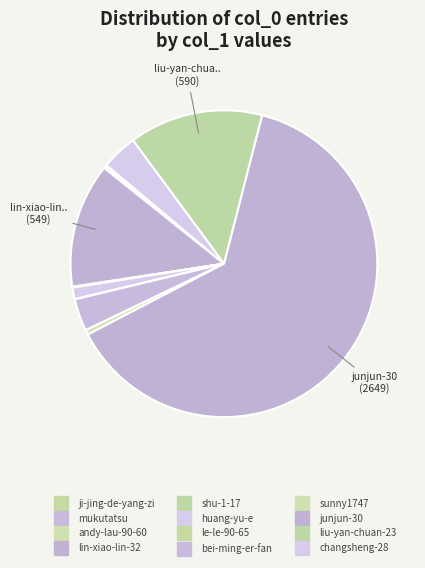

Is mukutatsu the majority of the pie?

No